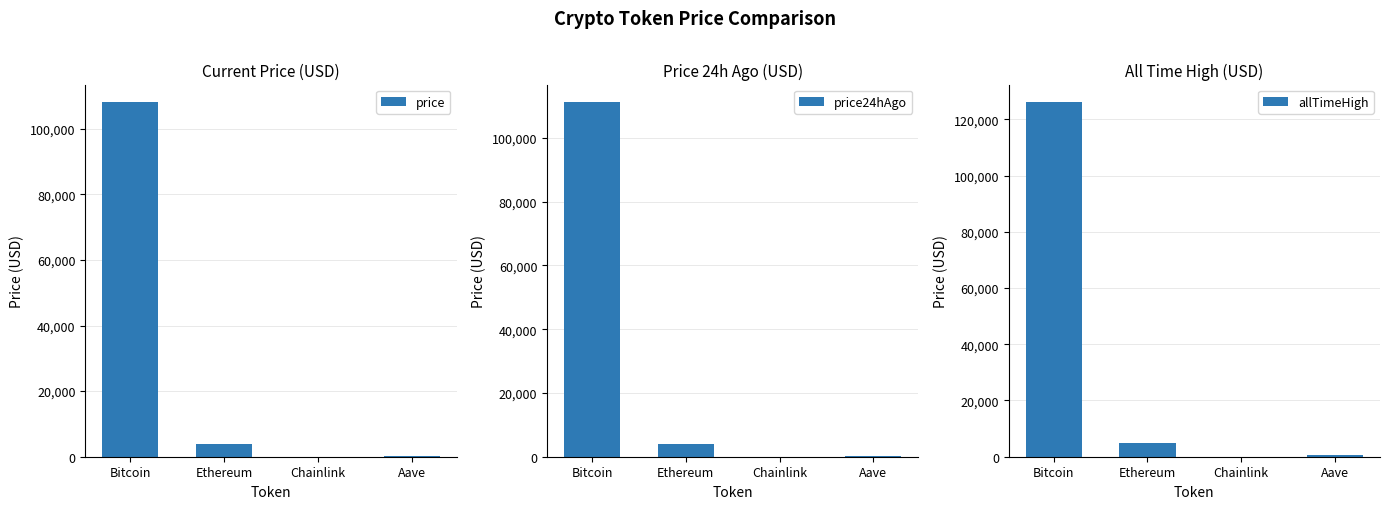

Reading left to right, list all the values displayed in this chart.

price: Bitcoin=108071.0	Ethereum=3784.0	Chainlink=16.9	Aave=213.5
price24hAgo: Bitcoin=111198.0	Ethereum=3966.2	Chainlink=18.2	Aave=228.4
allTimeHigh: Bitcoin=126080.0	Ethereum=4946.1	Chainlink=52.7	Aave=661.7